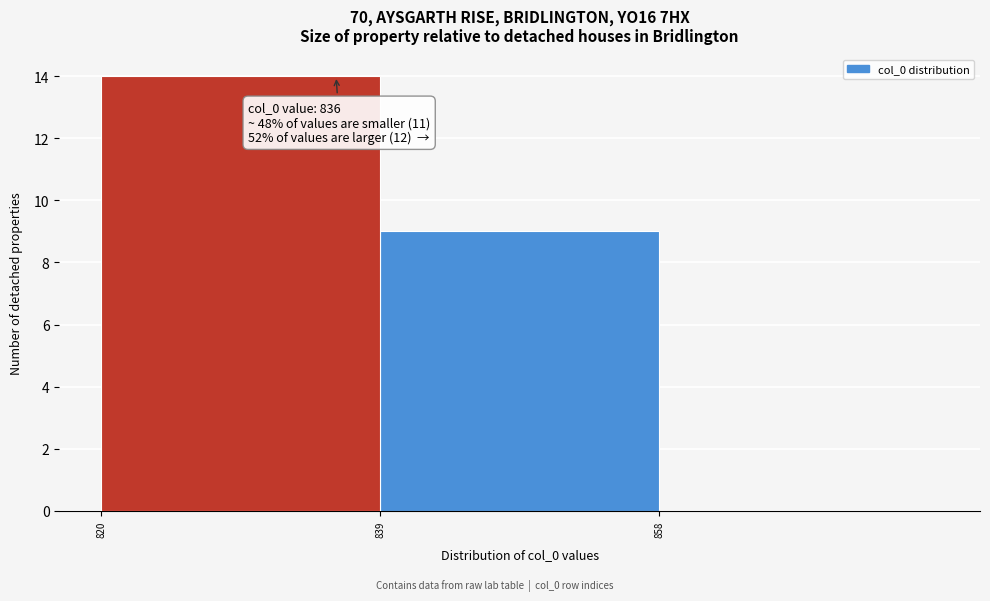

Which range on the x-axis has the tallest bar?

820 to 839